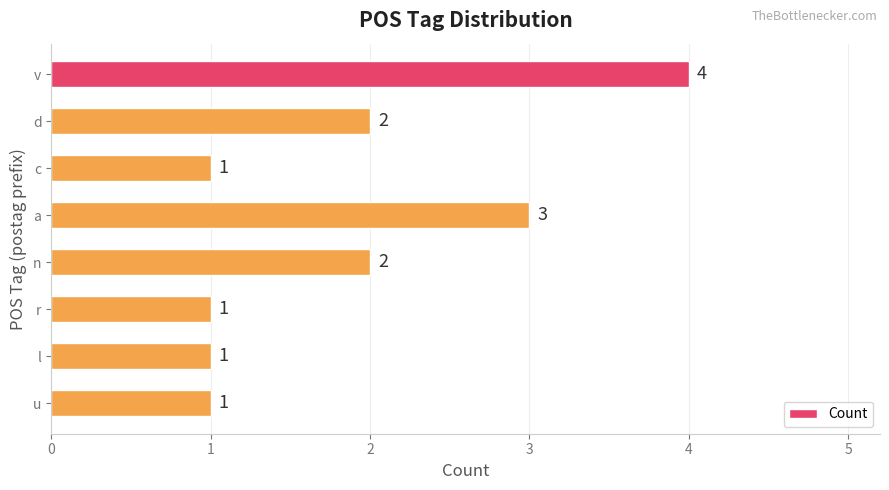

True or false: the data shows 4 at a.

False